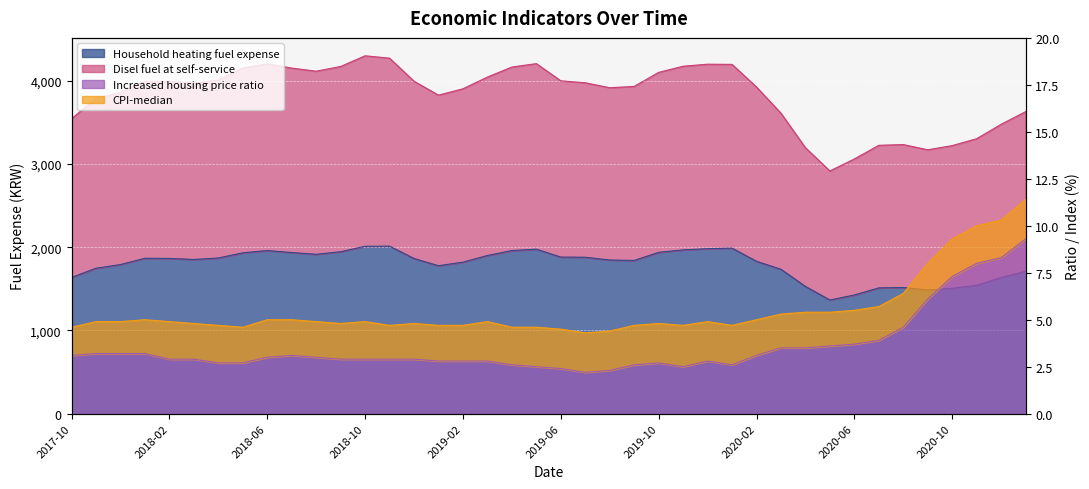

What is the label of the 33rd point from the right?

2018-05